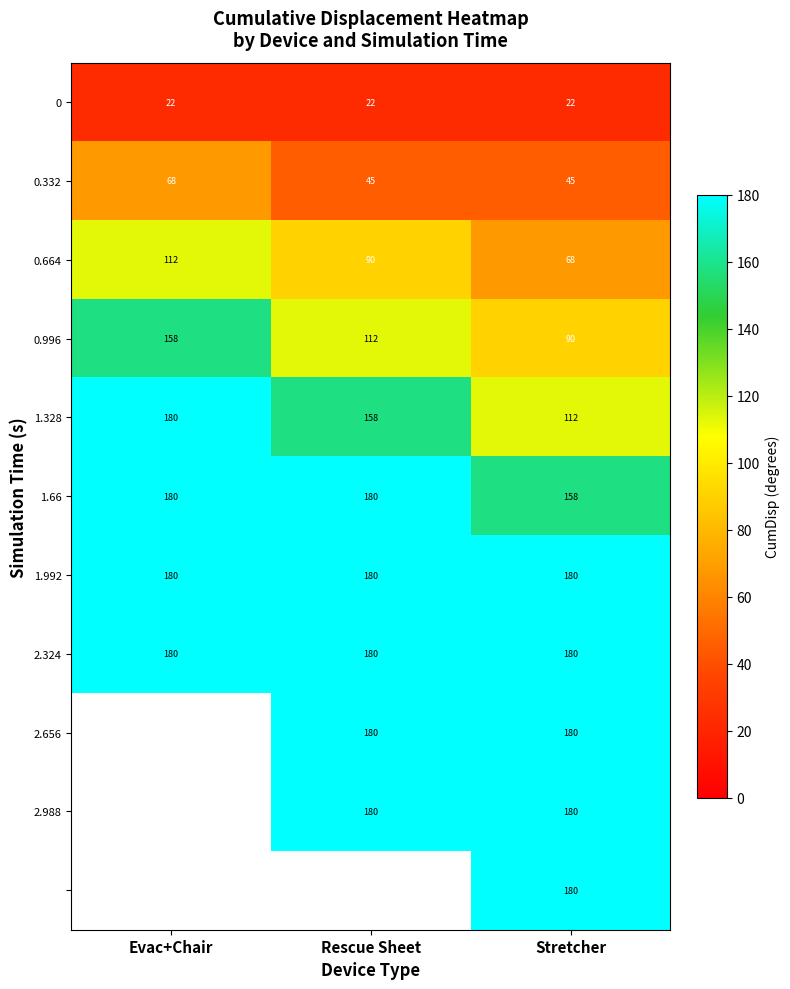

What is the sum of the 0 values at Evac+Chair and Stretcher?

44.0